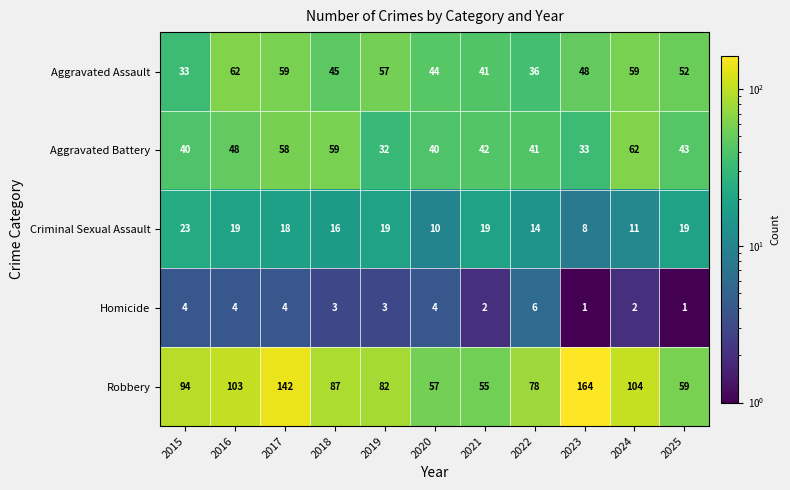

True or false: Criminal Sexual Assault has a value of 16 at 2018.

True